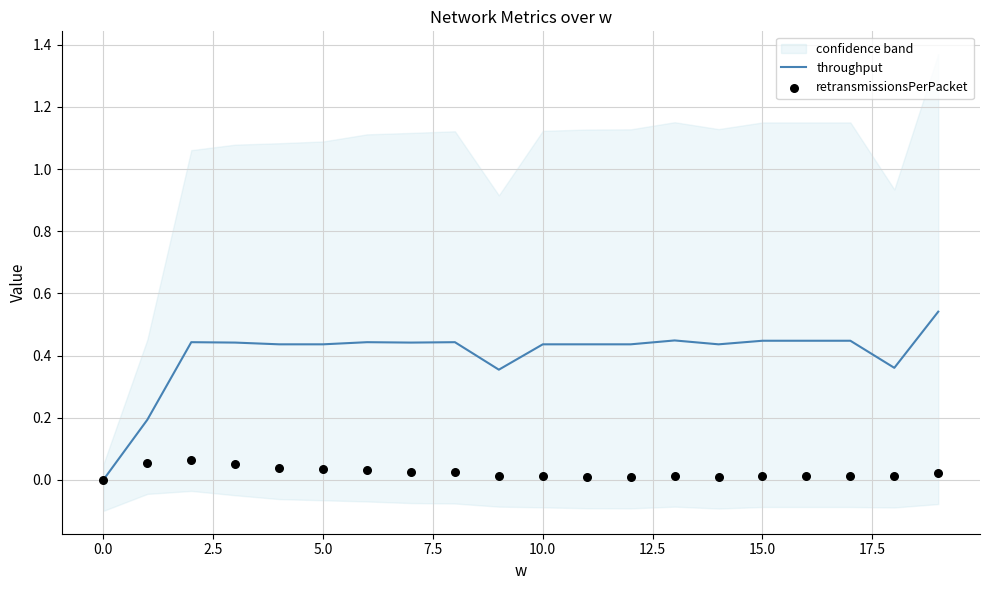

Which series has the largest total across all categories?

throughput